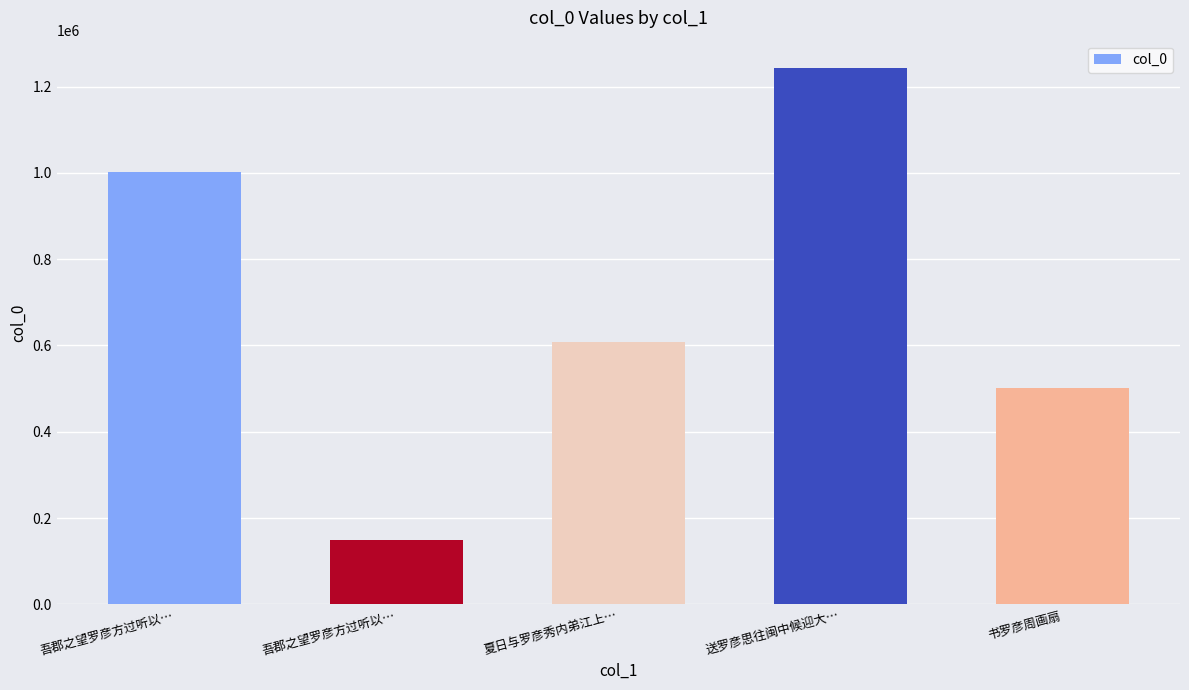

Count the number of categories in the chart.

5